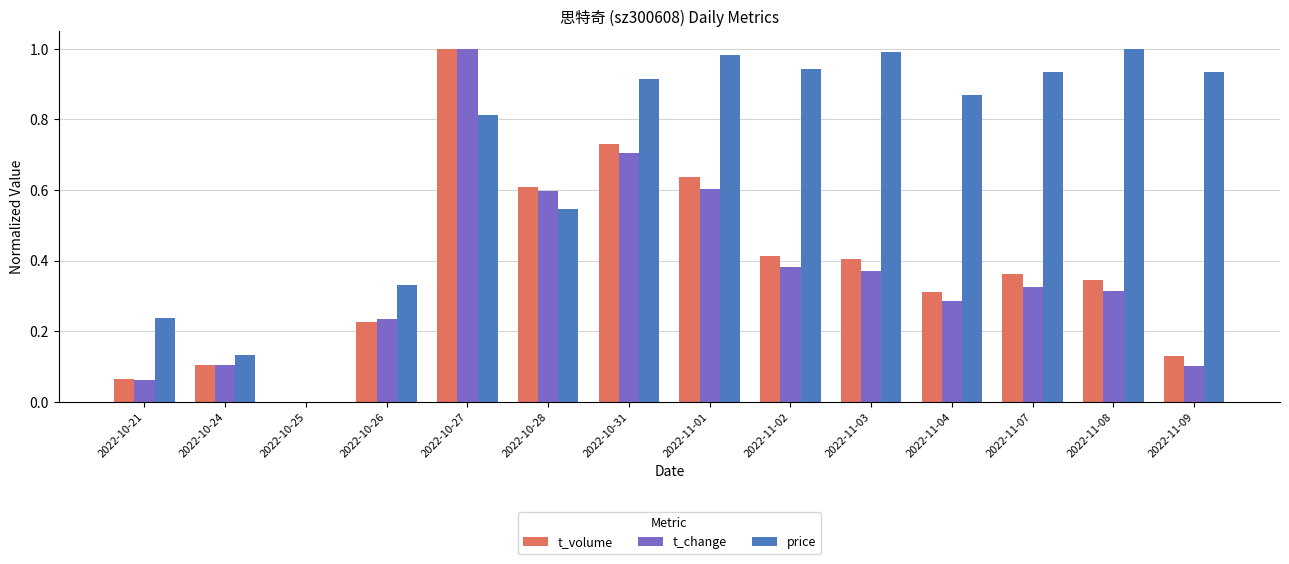

How many positive values does the t_volume series have?

13